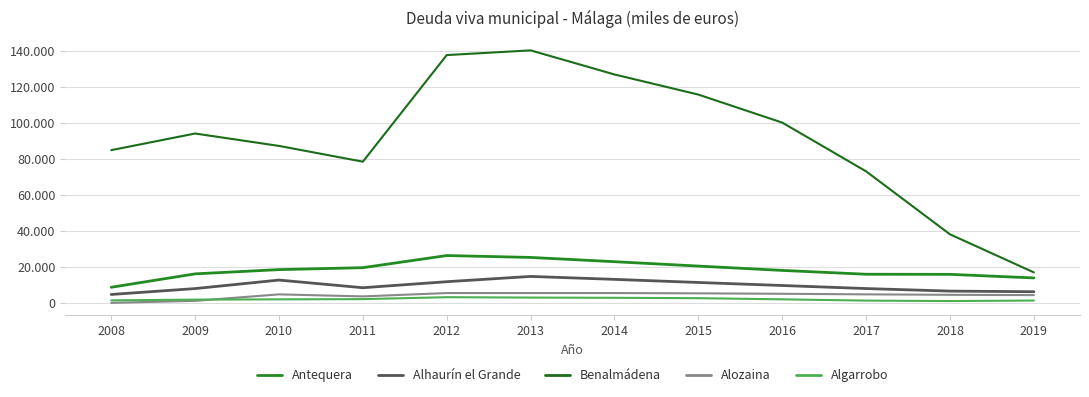

The Benalmádena series shows 140117.5 at 2013. True or false?

True